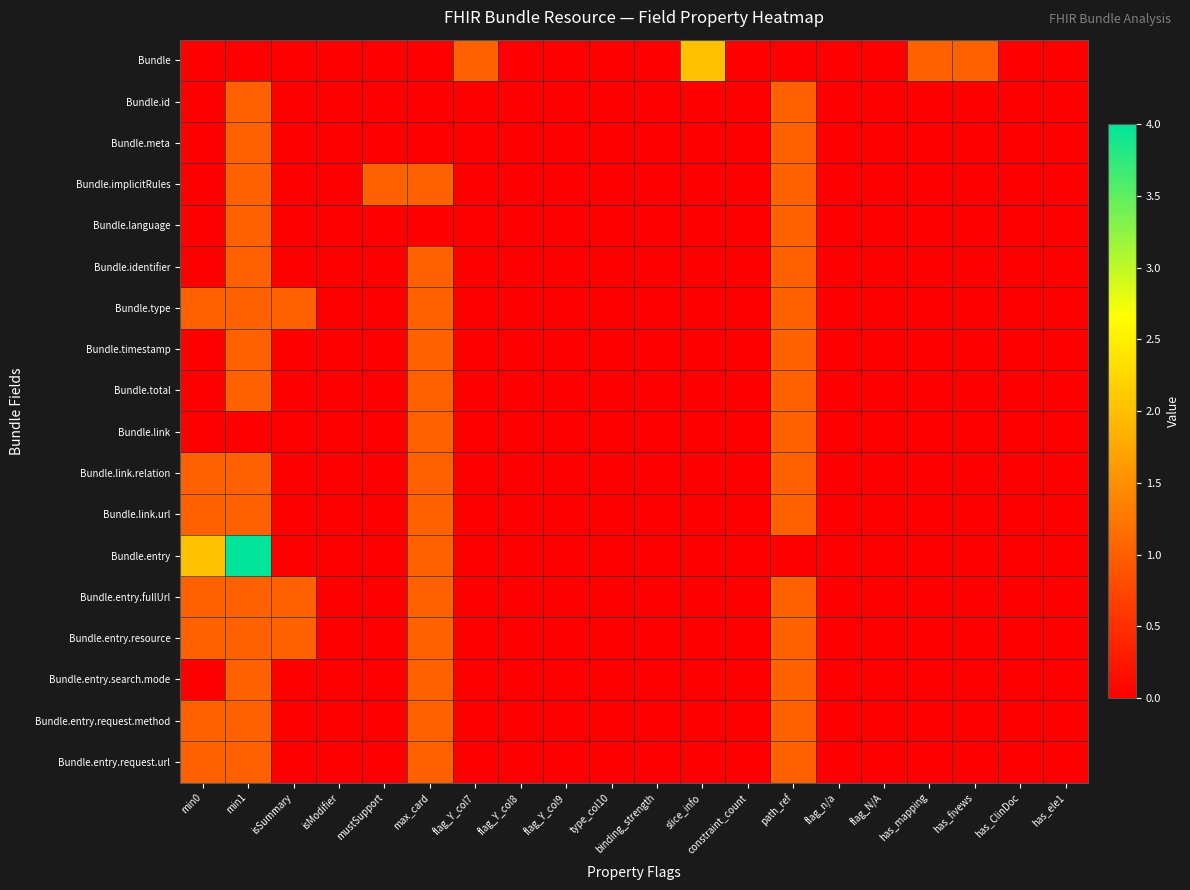

Which series has the widest spread of values?

Bundle.entry